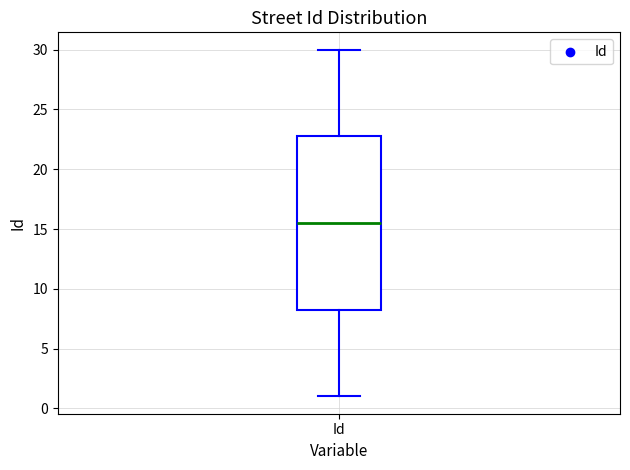

Read this box plot against the y-axis: the position of the median line, the range covered by the box, and the ends of both whiskers. The values are not printed on the chart, so give them approximately, as read against the axis.

median 15.5, box 8.5 to 23.0, whiskers 1.0 to 30.0